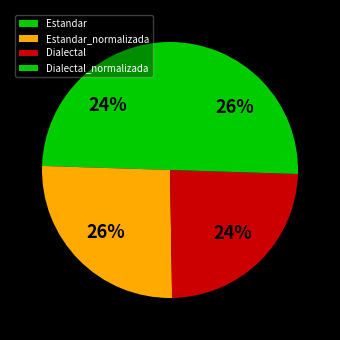

To the nearest percent, what is the difference between the largest and smallest slice percentages?

2%